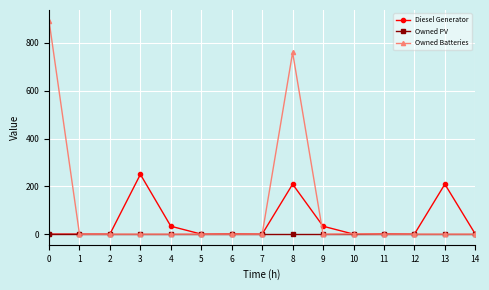

Is the value of Owned Batteries at 5 greater than the value of Diesel Generator at 9?

No